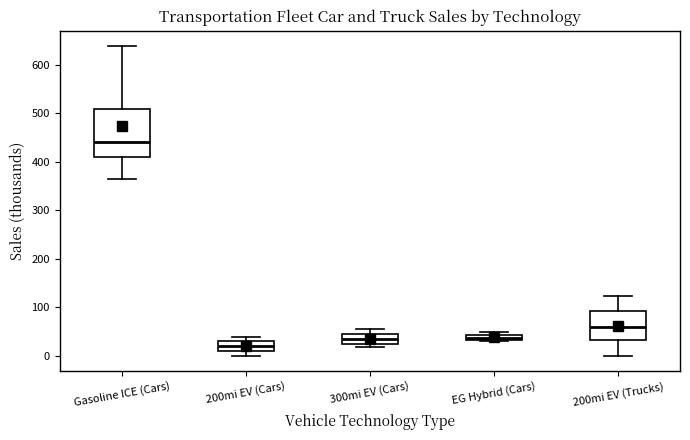

Comparing the boxes themselves (not the whiskers), which one is the tallest?

Gasoline ICE (Cars)